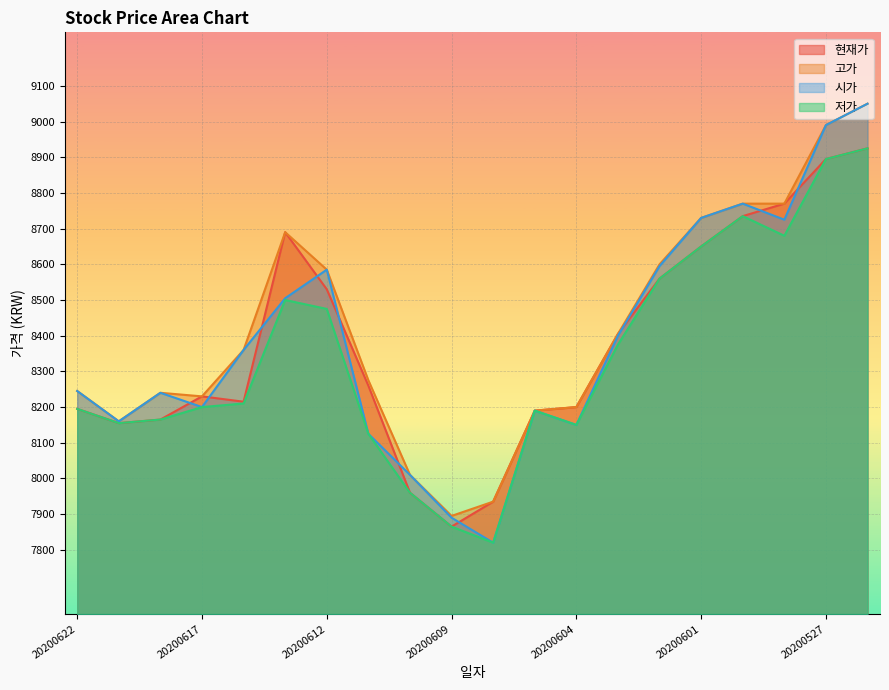

What is the average value of the 저가 series?

8342